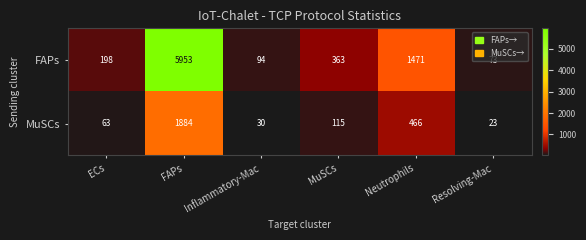

Rank the series by their maximum value, from lowest to highest.

MuSCs, FAPs